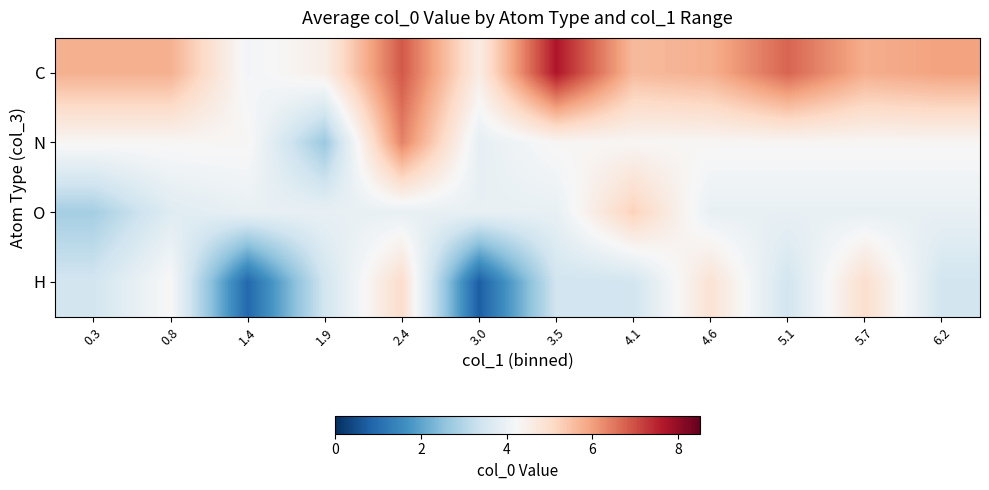

At 2.4, list the series in order from smallest to largest.

O, H, N, C